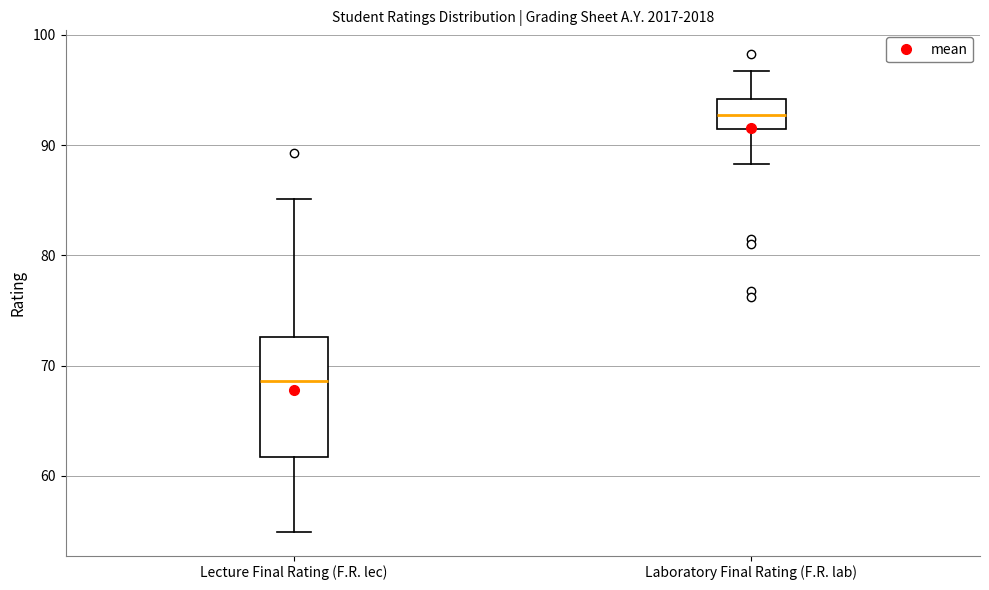

Reading left to right, transcribe this box plot: for each box, give where its median line is, the range the box spans, and where its two whiskers end, as read against the y-axis. The values are not printed on the chart, so give them approximately, as read against the axis.

Lecture Final Rating (F.R. lec): median 69, box 62 to 73, whiskers 55 to 85
Laboratory Final Rating (F.R. lab): median 93, box 92 to 94, whiskers 88 to 97